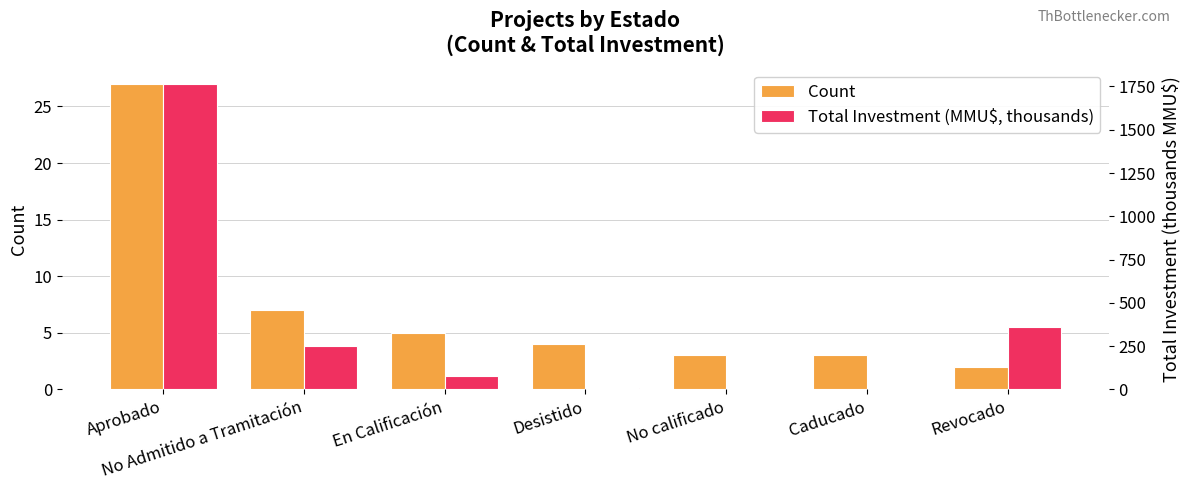

What is the label of the 7th bar from the right?

Aprobado